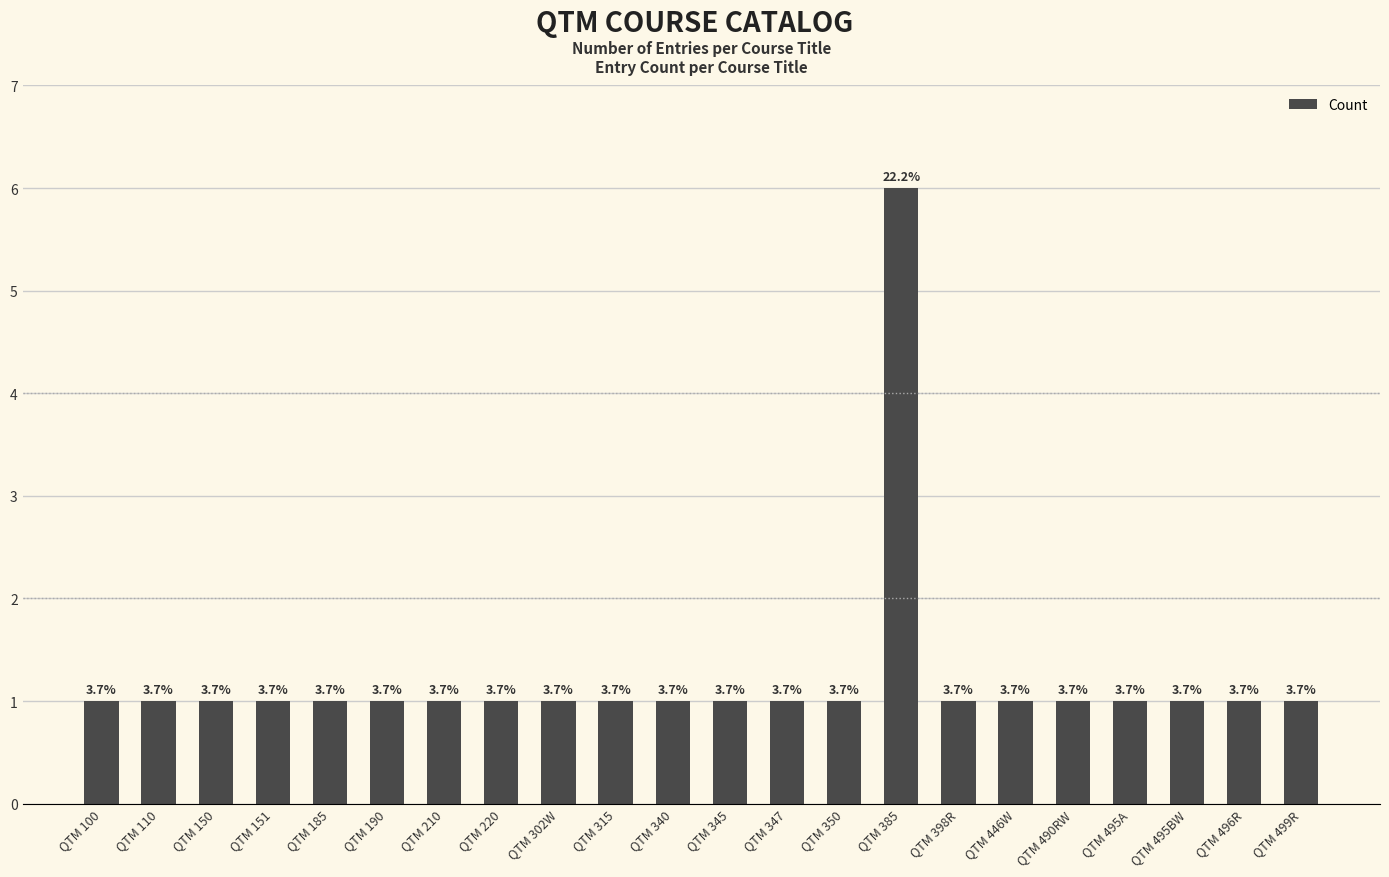

What is the label of the 5th bar from the left?

QTM 185